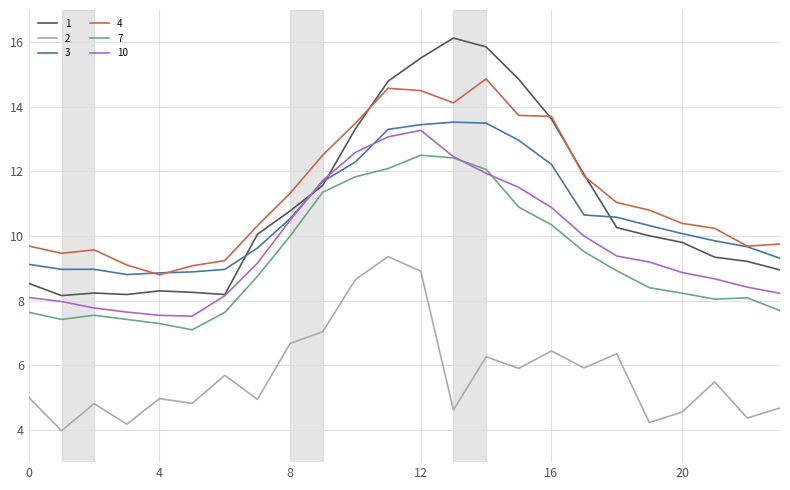

What is the greatest value displayed?

16.1